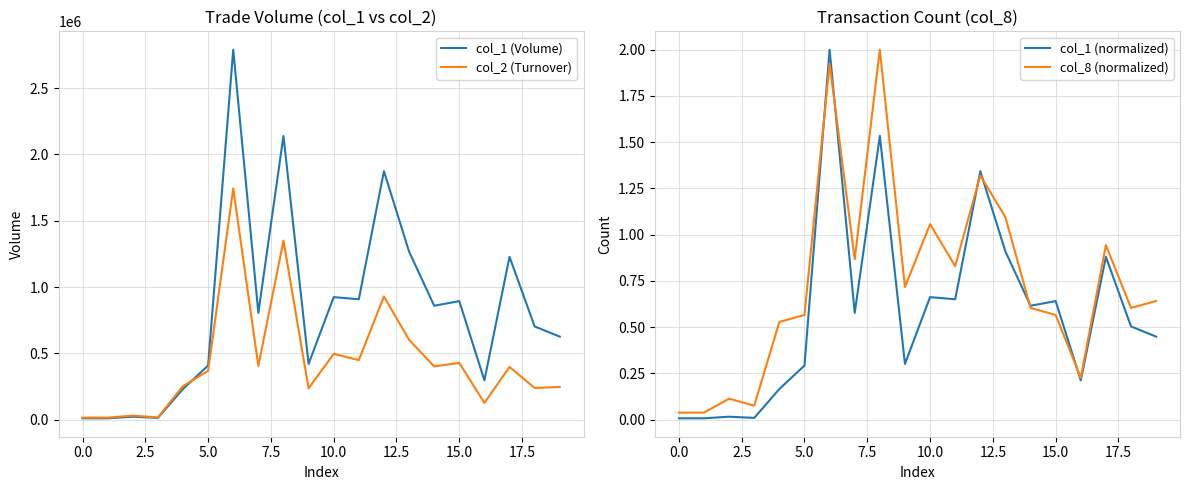

Is it true that col_1 (Volume) equals 908000.0 at 11?

True